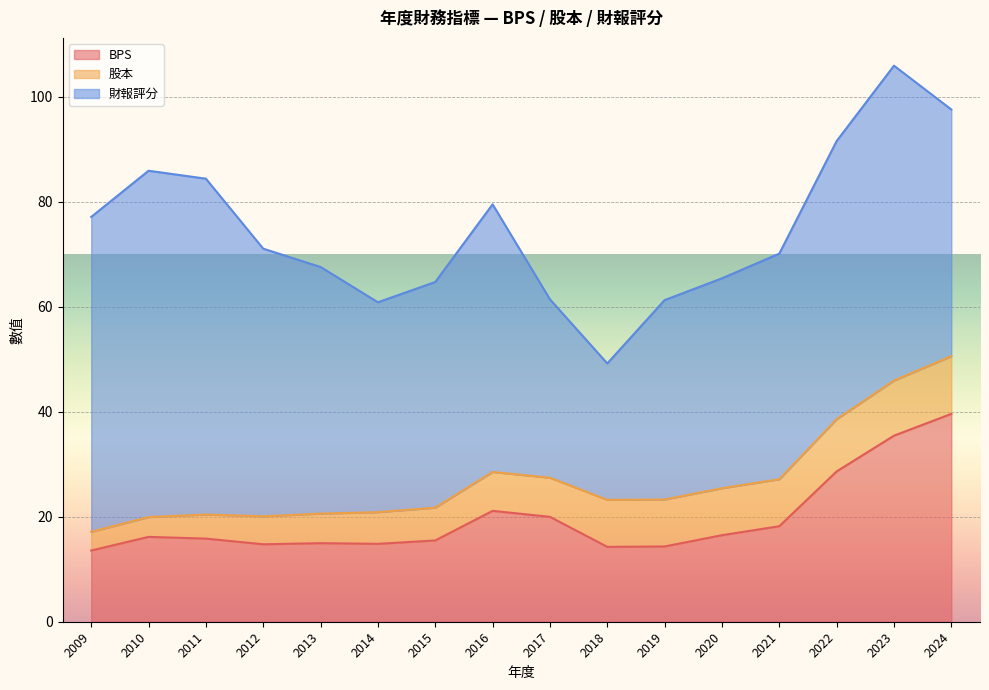

Where is 財報評分 nearest to the value 46?

2013